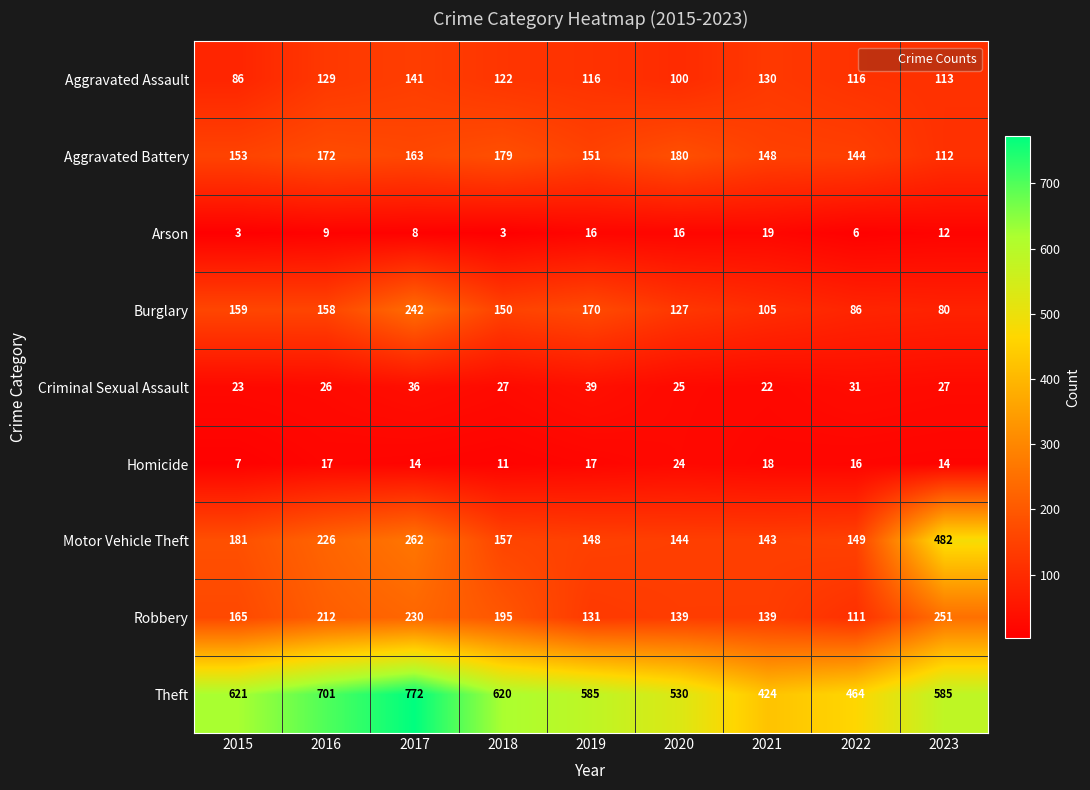

Which series has the largest total across all categories?

Theft